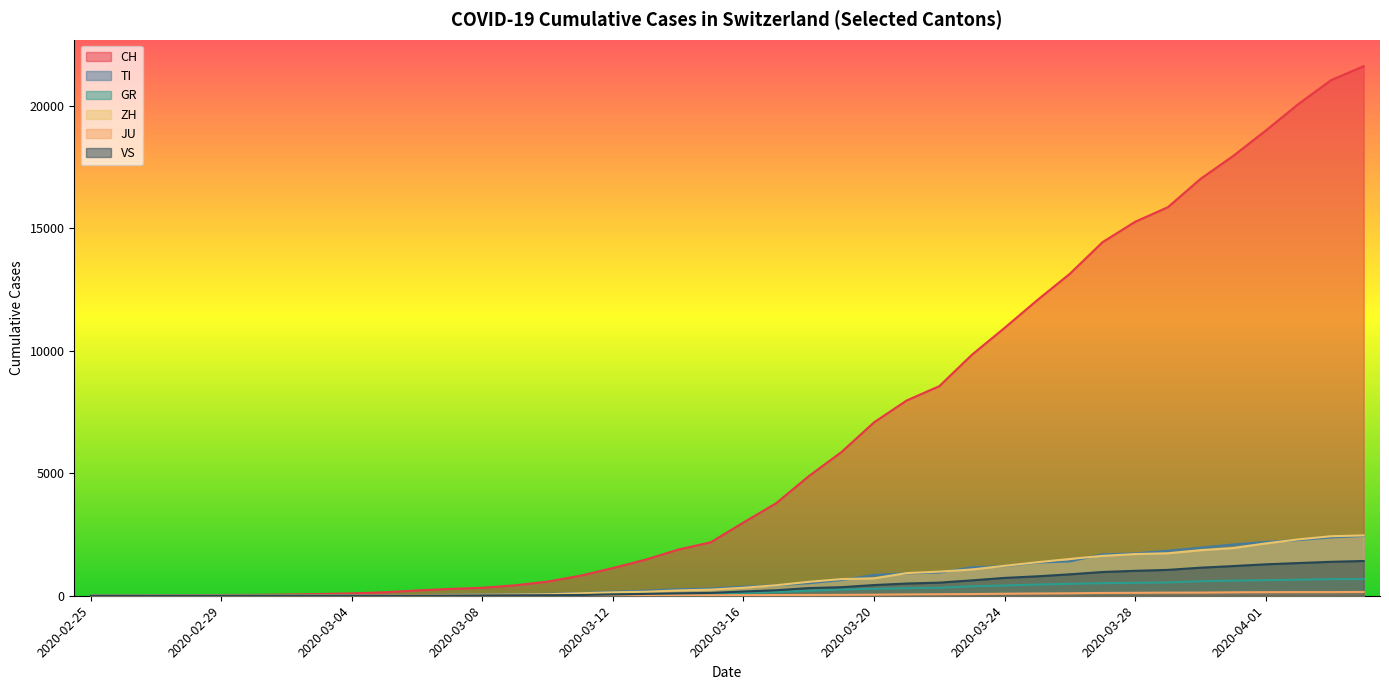

Which label corresponds to the smallest value in the chart?

2020-02-25